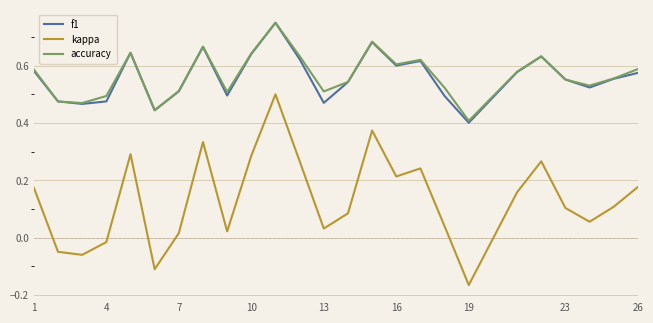

Which series has the widest spread of values?

kappa